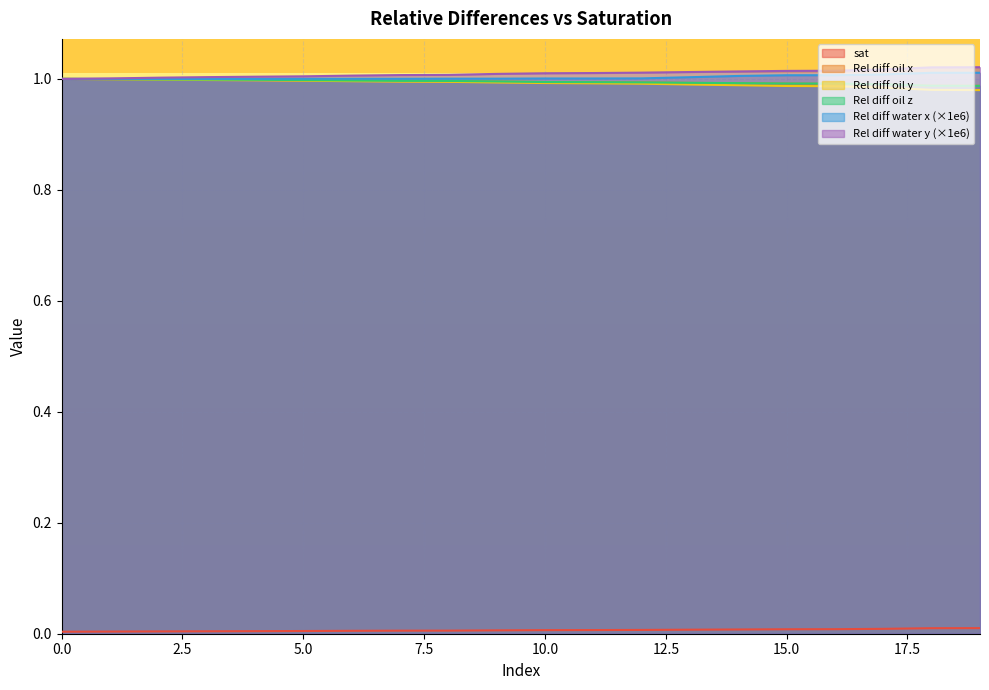

What is the spread (max minus min) of values at 6?

1.0